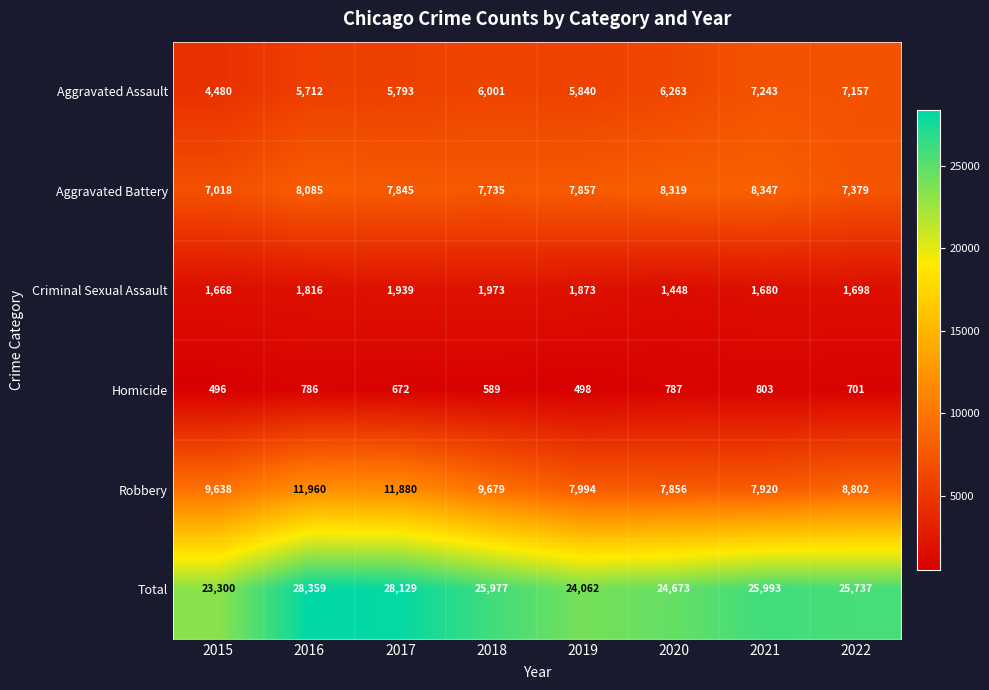

Is it true that Criminal Sexual Assault equals 3017 at 2022?

False